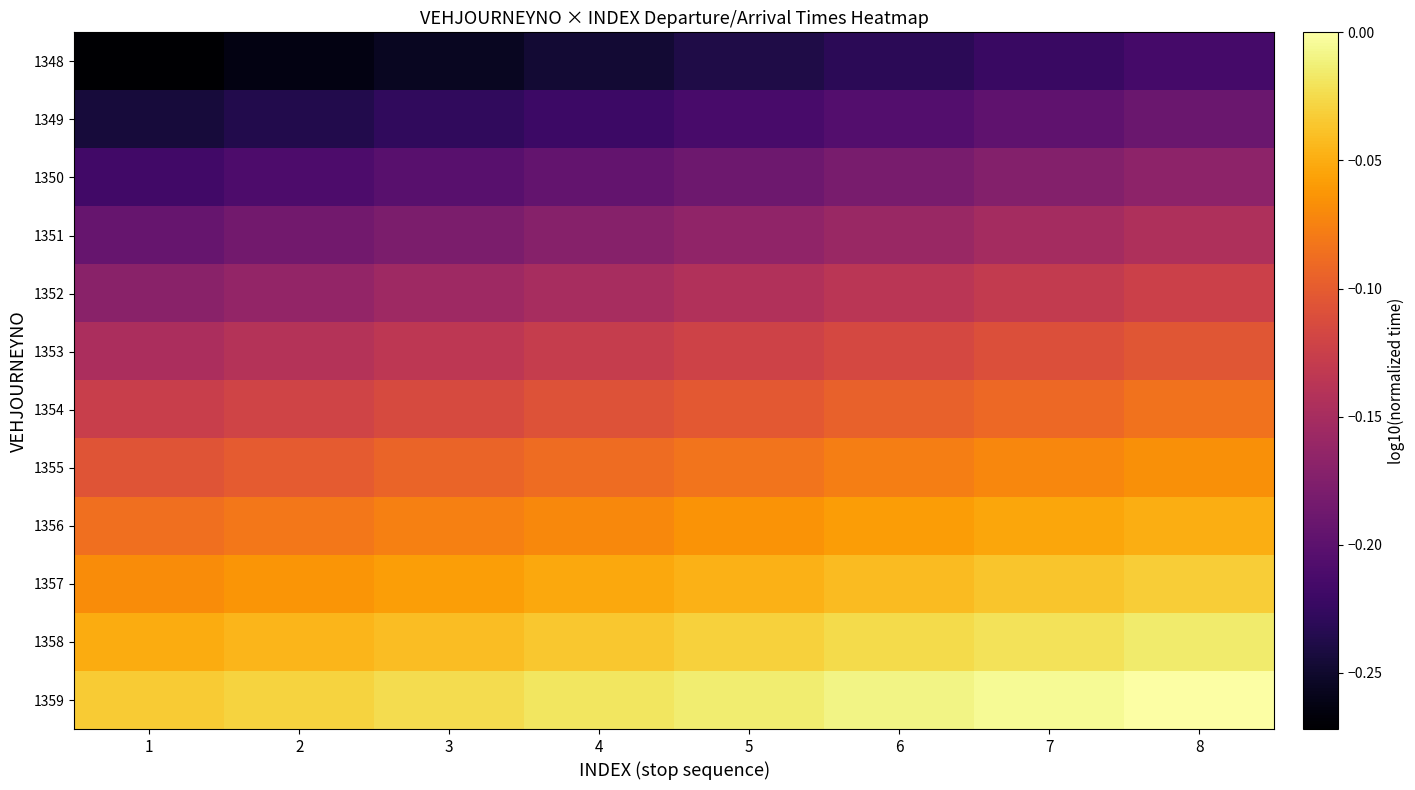

Which category has the lowest value across all series?

1